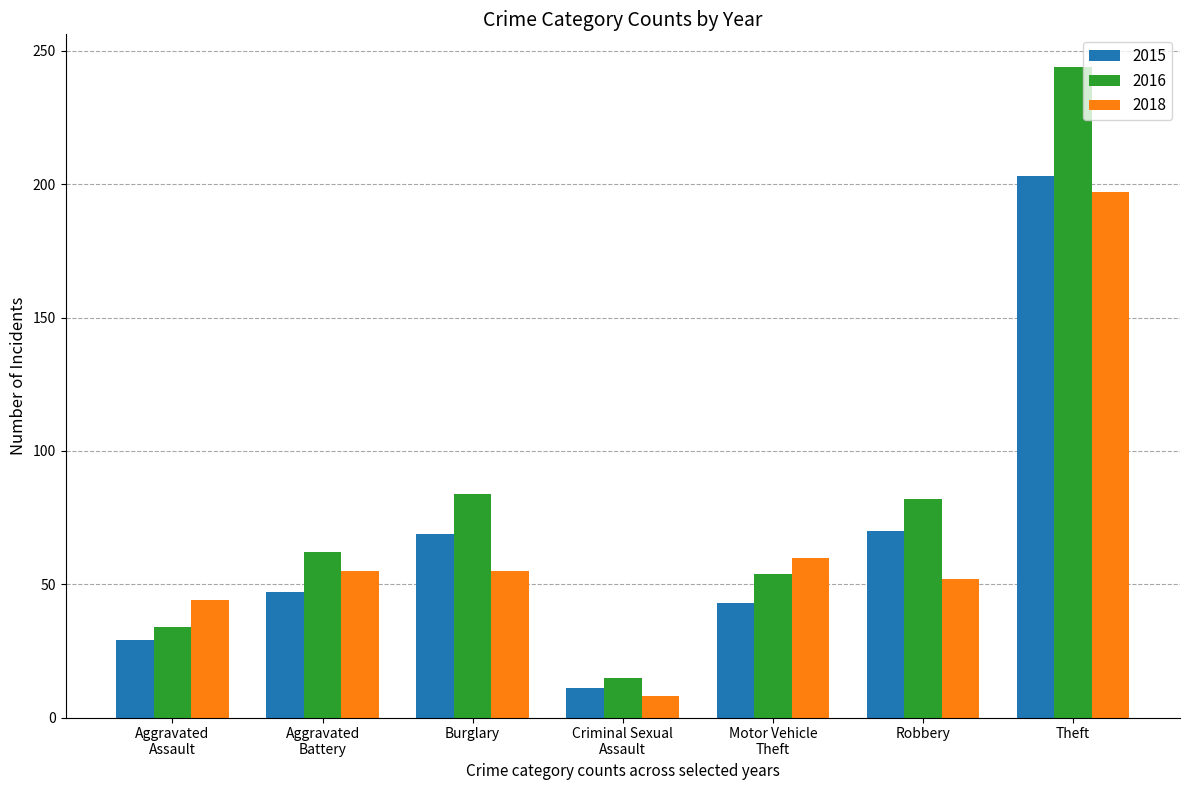

Is the value of 2015 at Theft greater than the value of 2018 at Criminal Sexual
Assault?

Yes